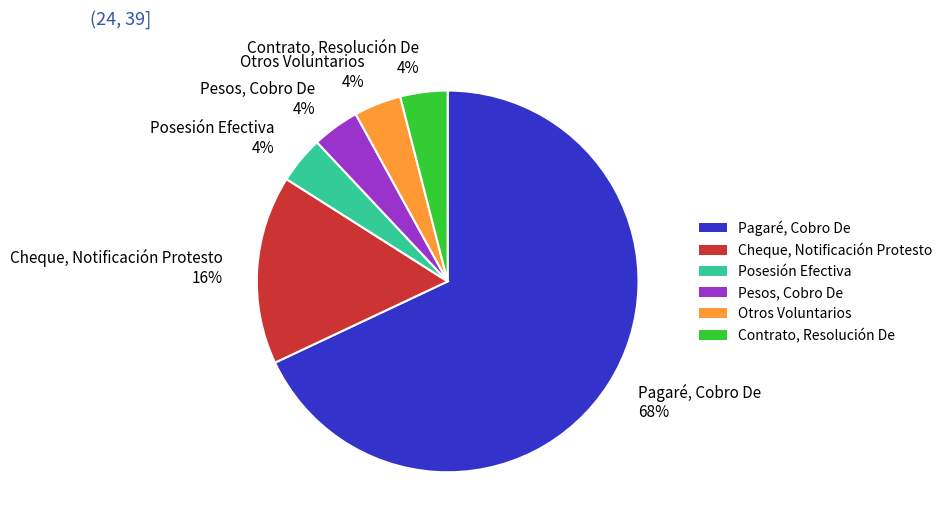

Is Pagaré, Cobro De 68% the majority of the pie?

Yes